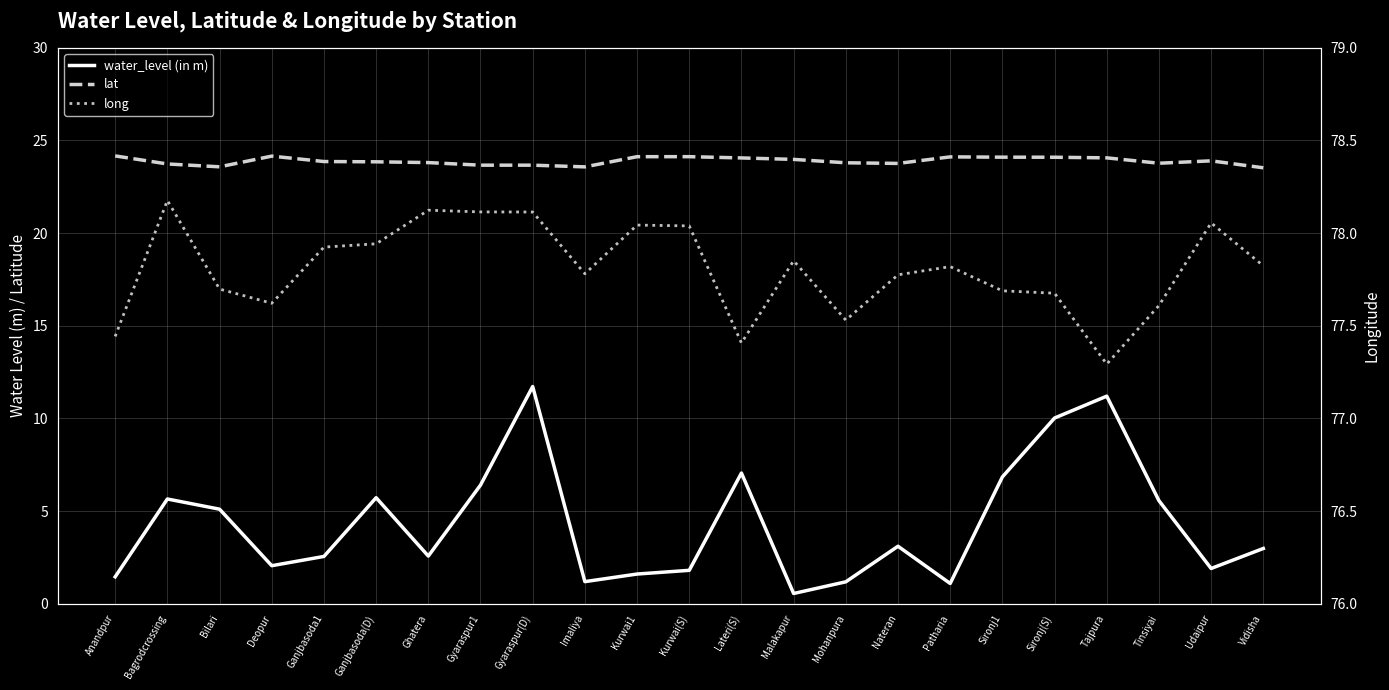

At how many categories does at least one series exceed 17?

23